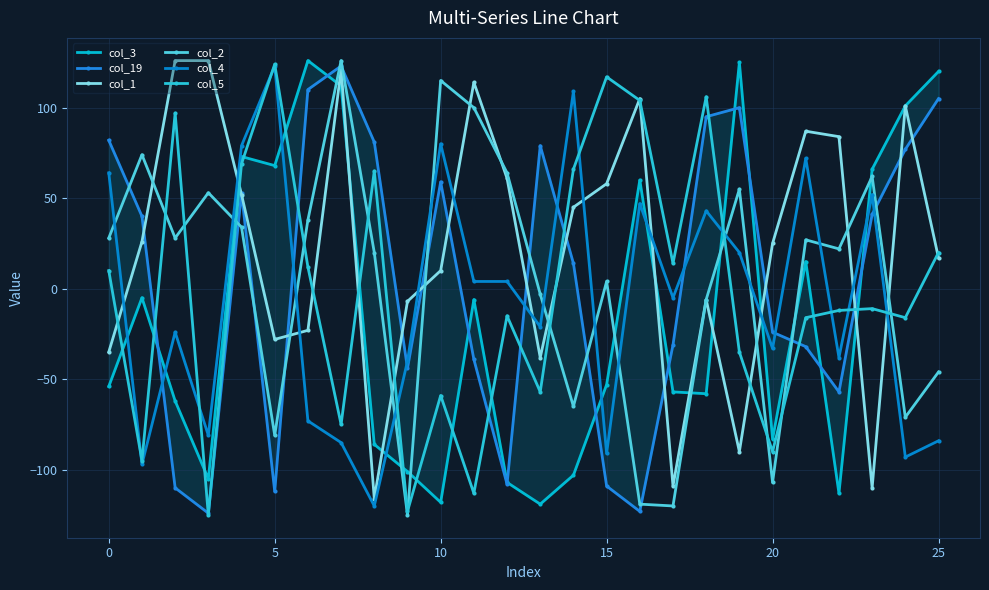

What is the label of the 18th point from the left?

17